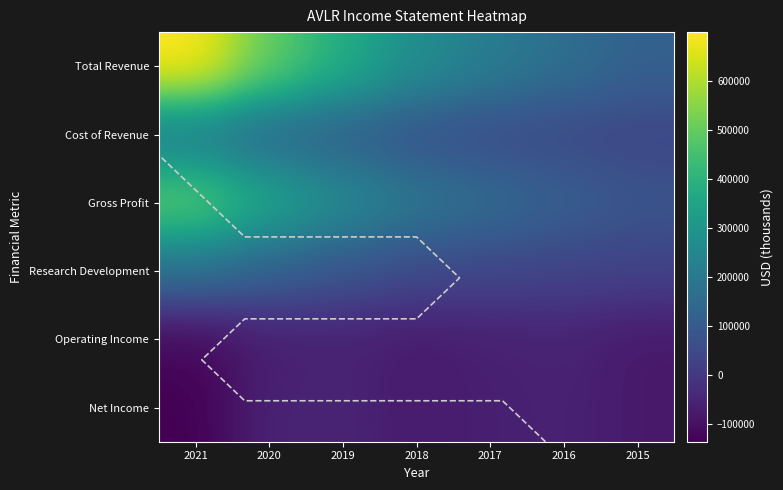

How many data points in Research Development are less than 51900?

3